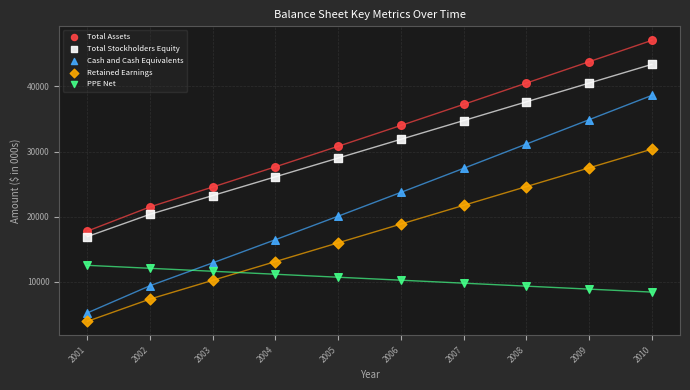

Which series reaches the maximum Y coordinate?

Total Assets